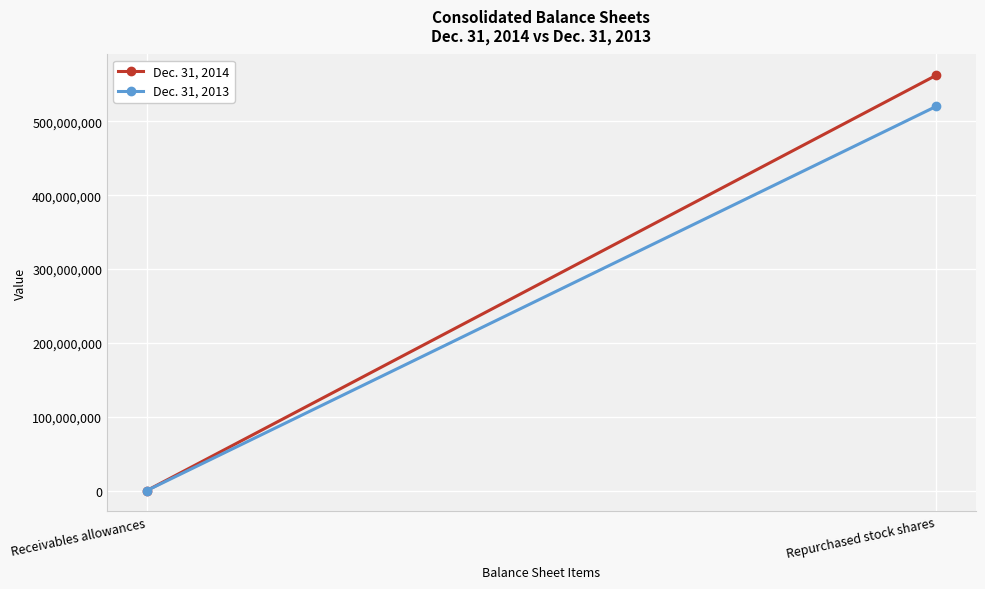

How many data points in Dec. 31, 2013 are less than 520313919?

1